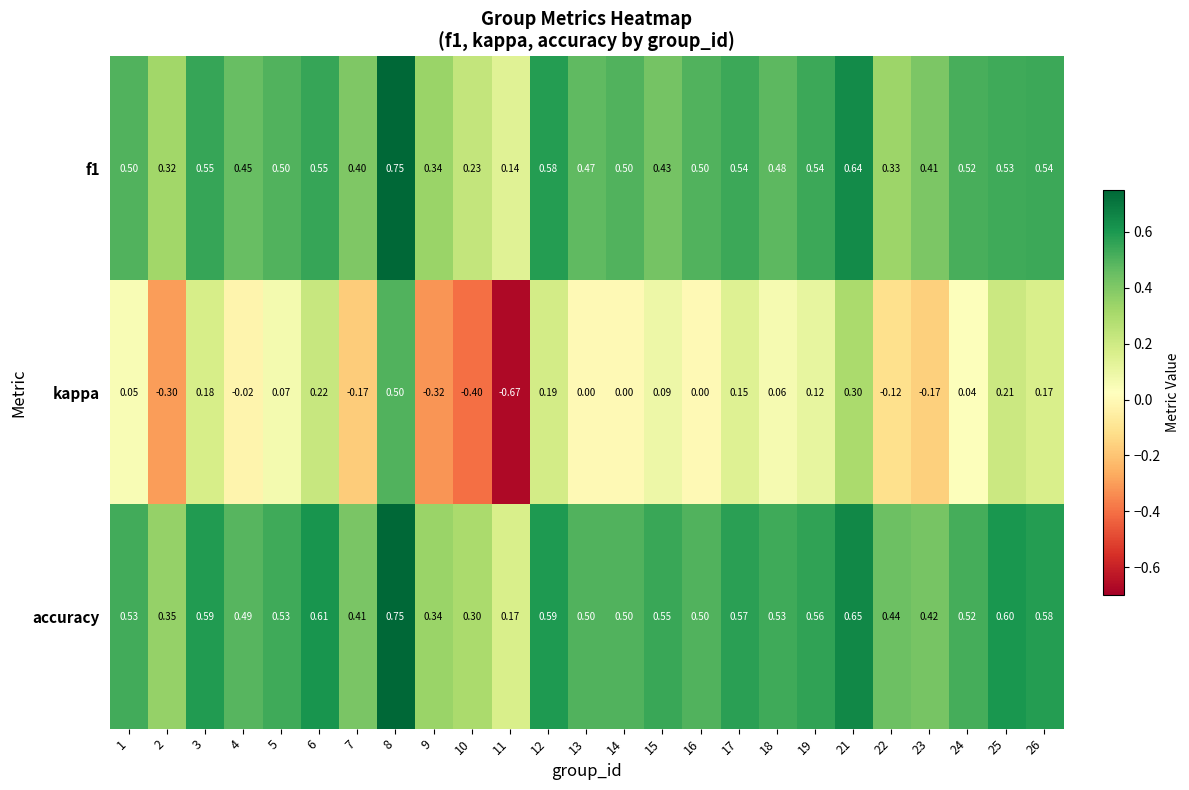

Between 6 and 13, which series saw the biggest shift?

kappa